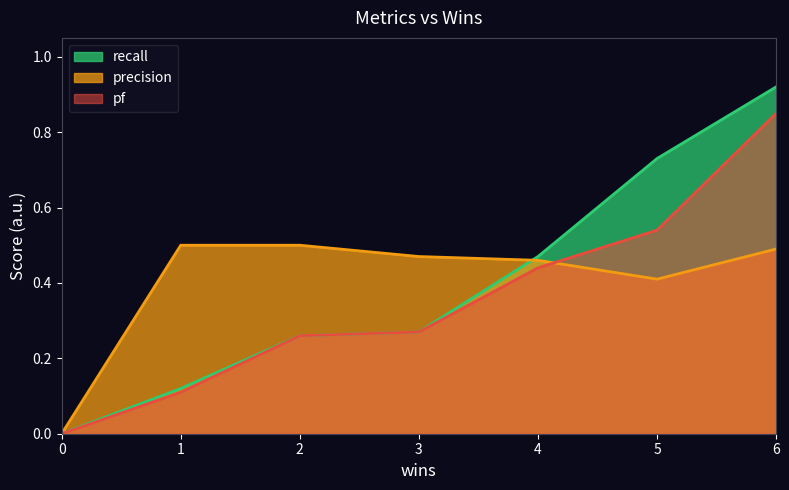

Does the chart display data point markers on the line(s)?

No